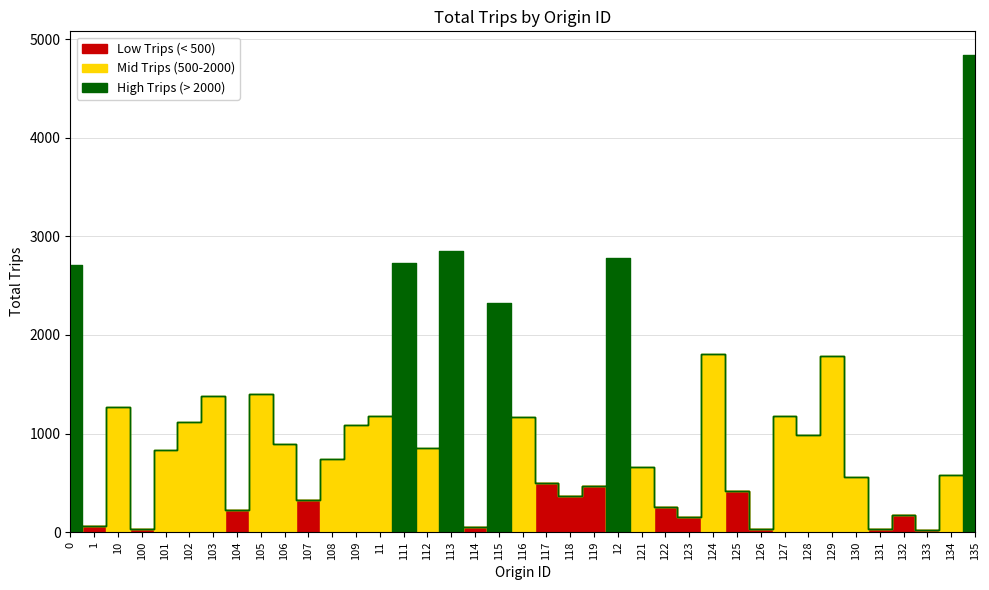

Which series has the largest range (max minus min)?

High Trips (> 2000)